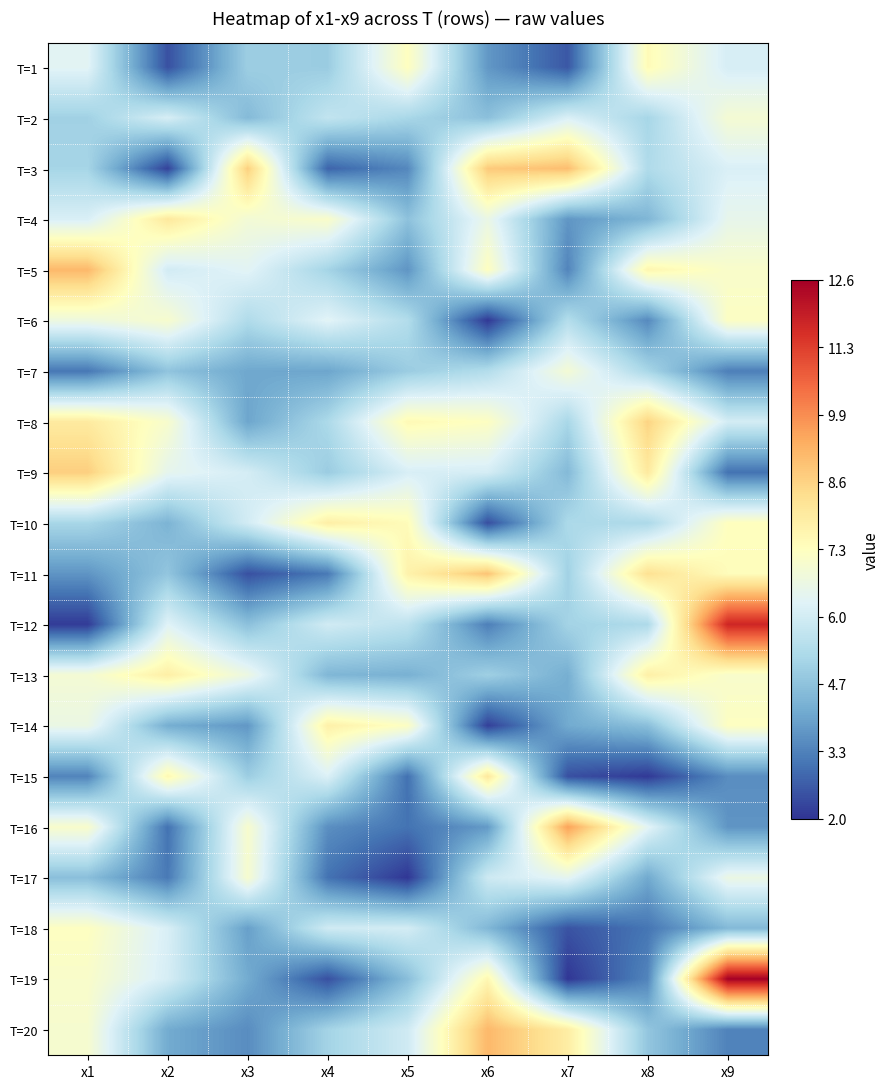

Rank the series by their maximum value, from lowest to highest.

T=7, T=2, T=17, T=6, T=18, T=1, T=14, T=13, T=10, T=4, T=15, T=8, T=9, T=11, T=3, T=5, T=20, T=16, T=12, T=19